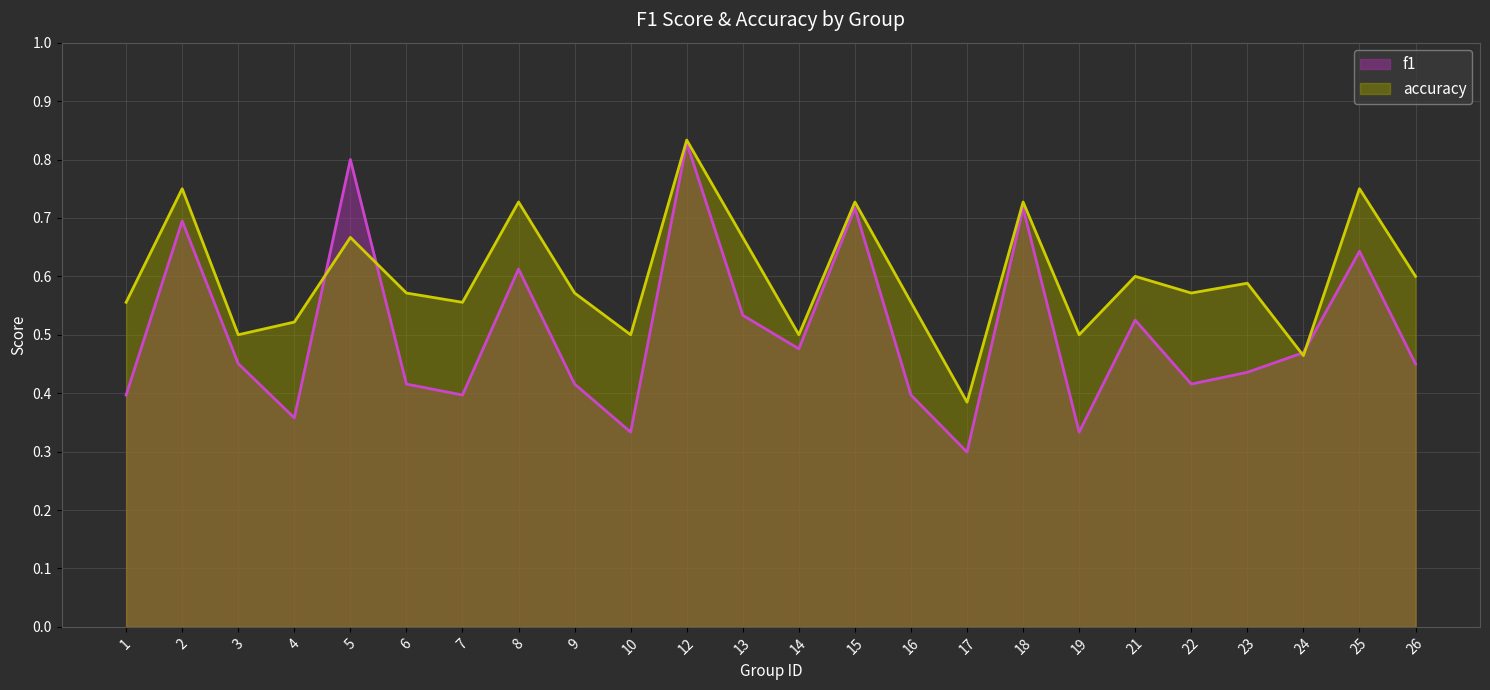

At which category is the sum across all series the highest?

12